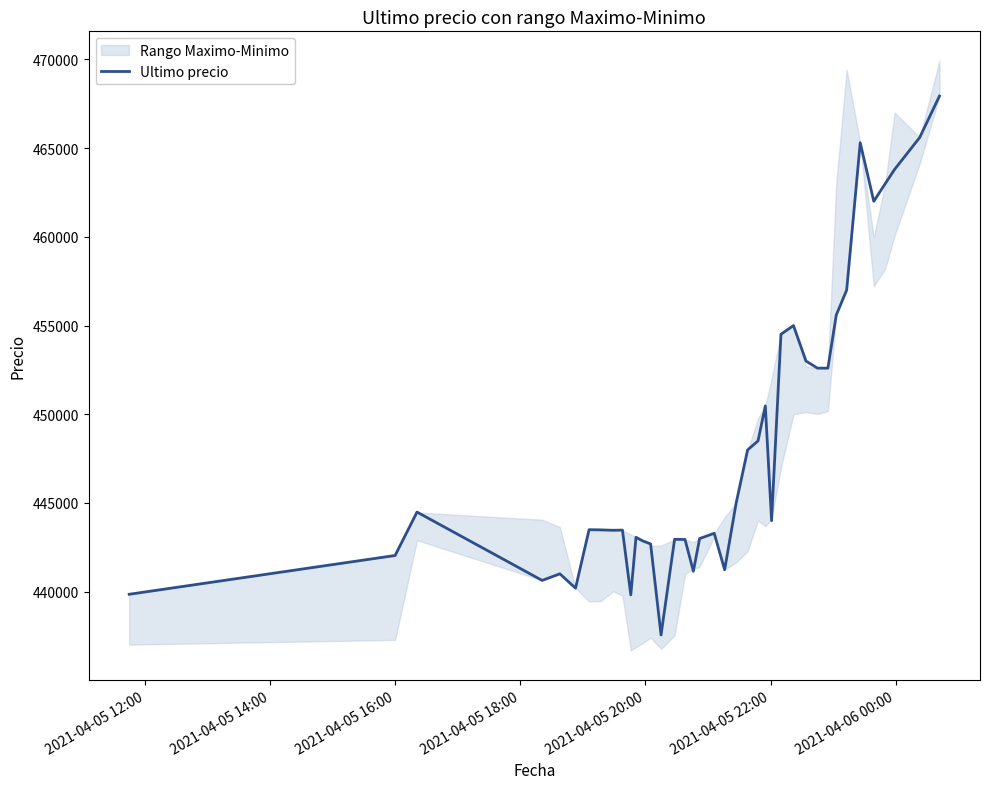

Where is the first local minimum?

2021-04-05 18:00